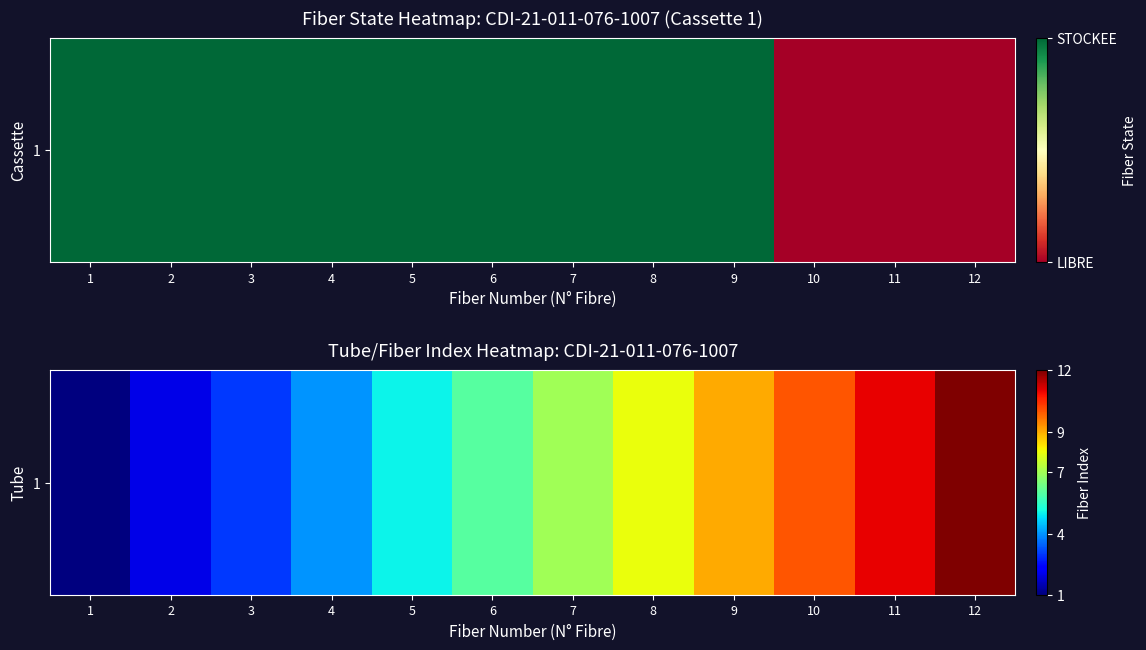

The value at 12 is 5. True or false?

False